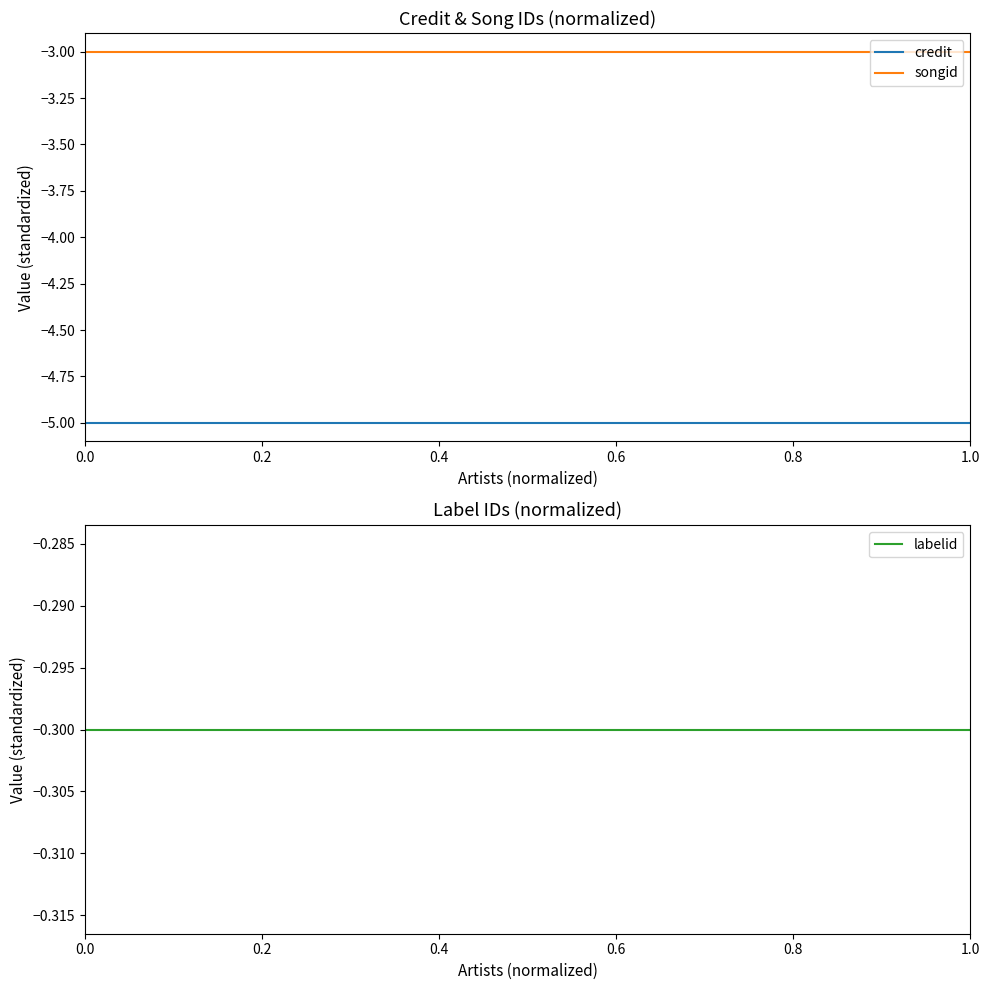

Count the number of categories in the chart.

5